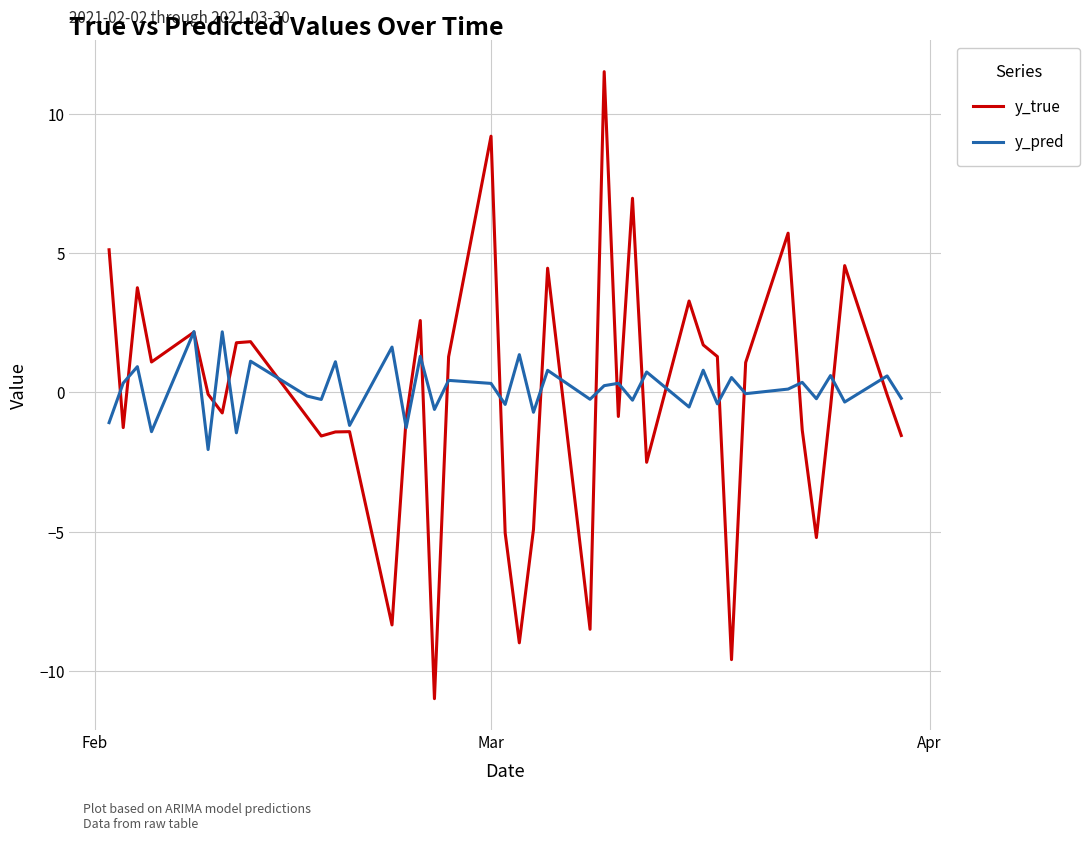

What is the maximum value for y_true?

11.5